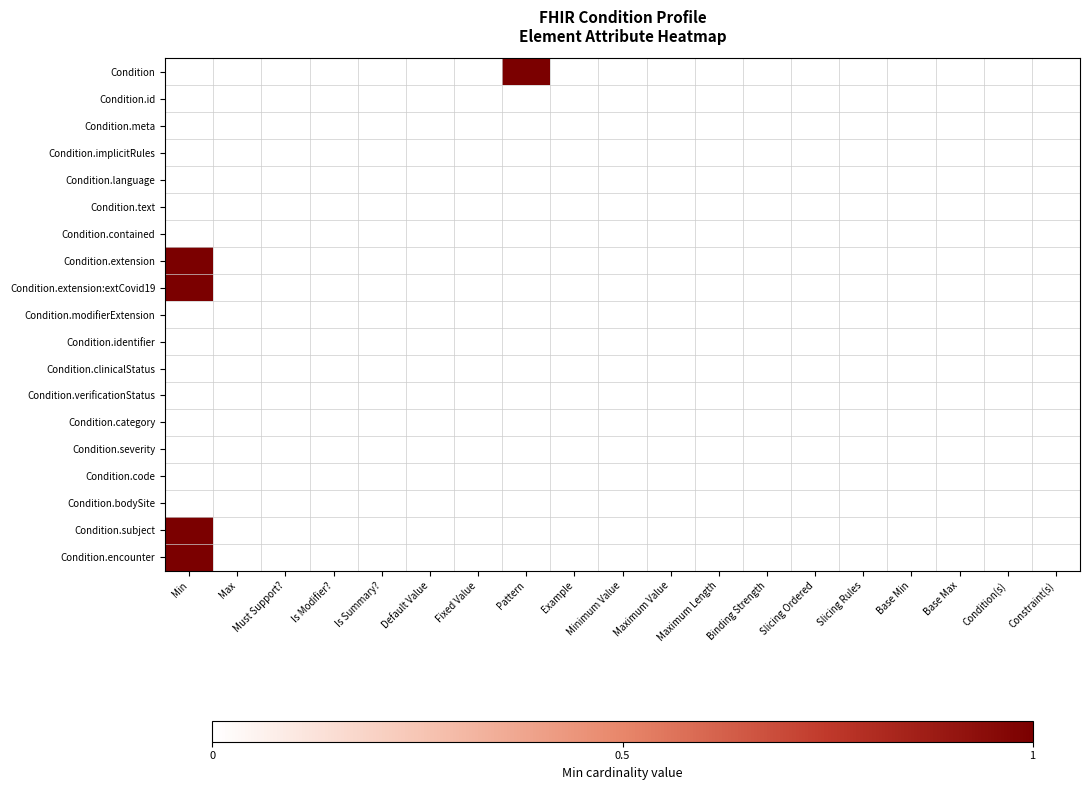

How many distinct data groups are displayed?

19